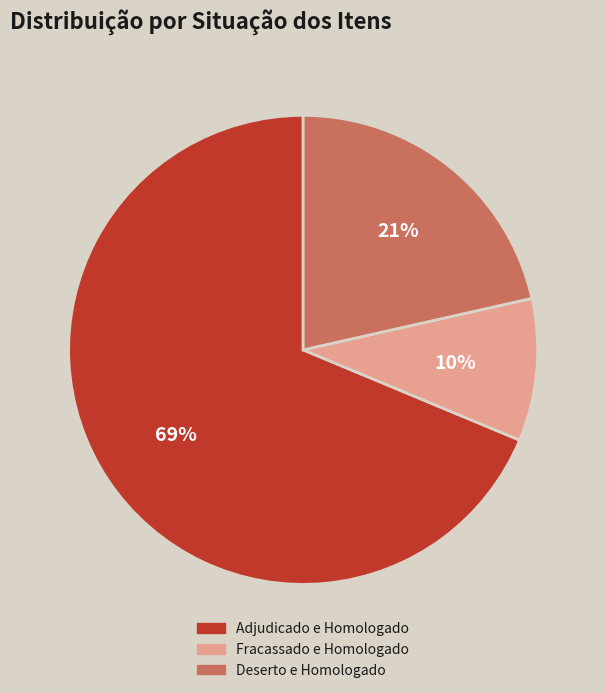

Which slice represents more than half of the pie?

Adjudicado e Homologado